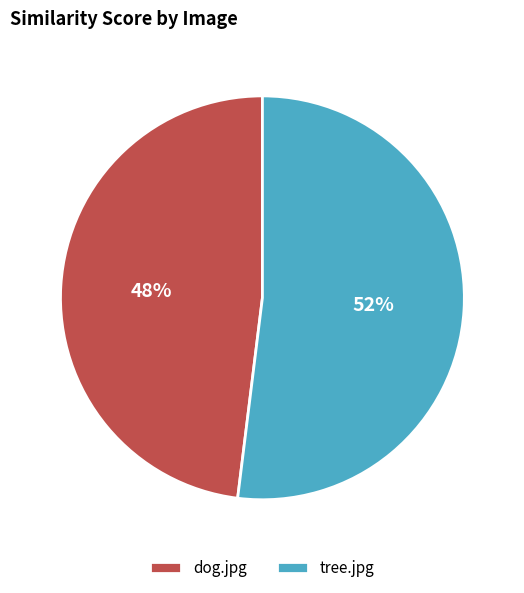

How many segments does this pie chart have?

2